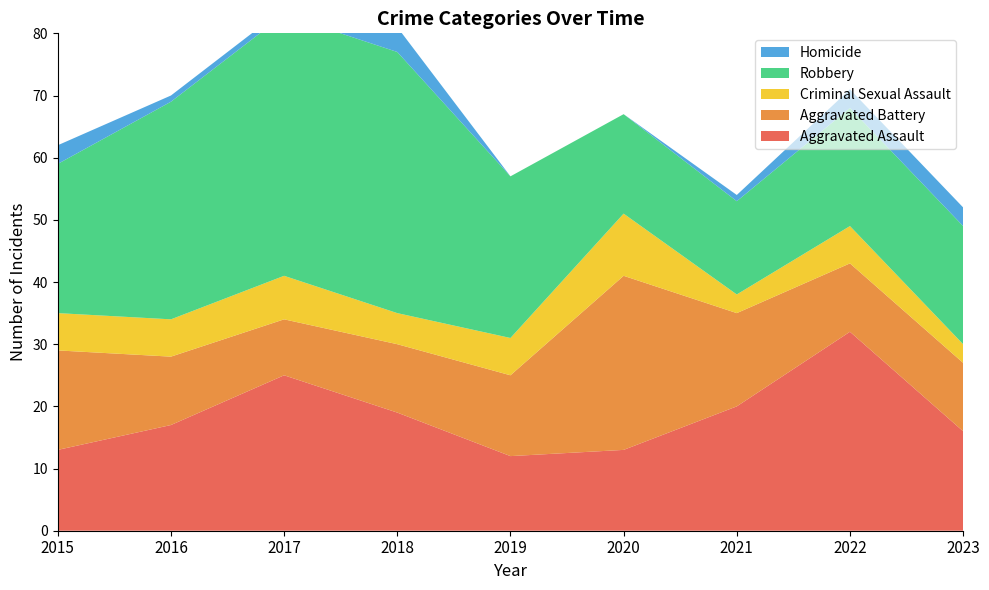

Reading right to left, extract all data points from this chart.

Aggravated Assault: 16	32	20	13	12	19	25	17	13
Aggravated Battery: 11	11	15	28	13	11	9	11	16
Criminal Sexual Assault: 3	6	3	10	6	5	7	6	6
Robbery: 19	19	15	16	26	42	42	35	24
Homicide: 3	3	1	0	0	4	1	1	3